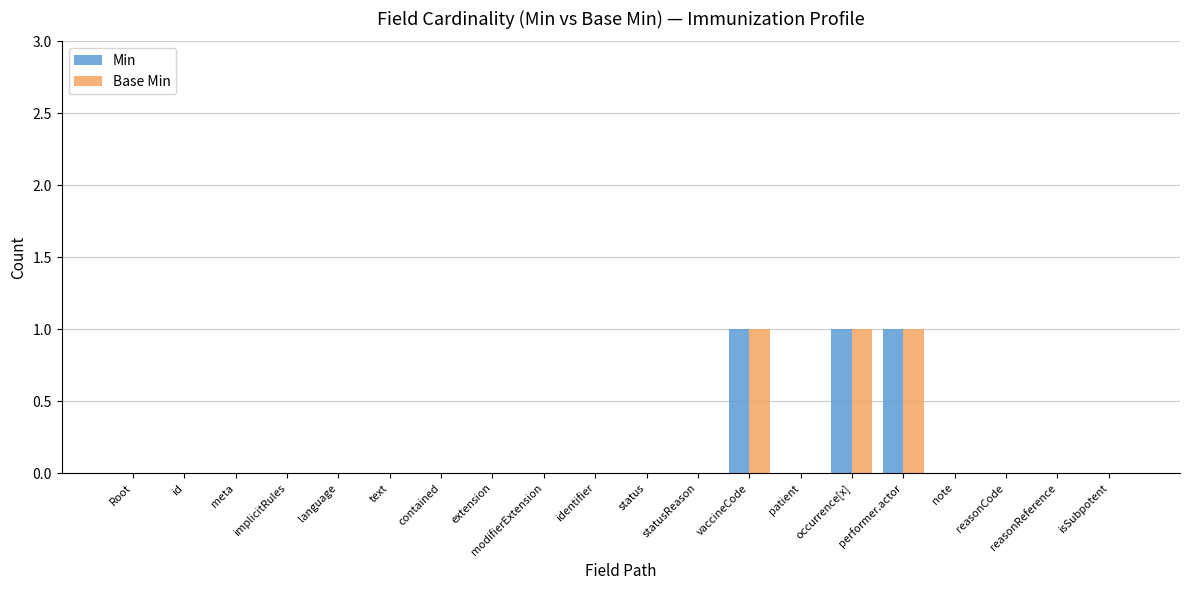

True or false: Min has a value of 1 at occurrence[x].

True